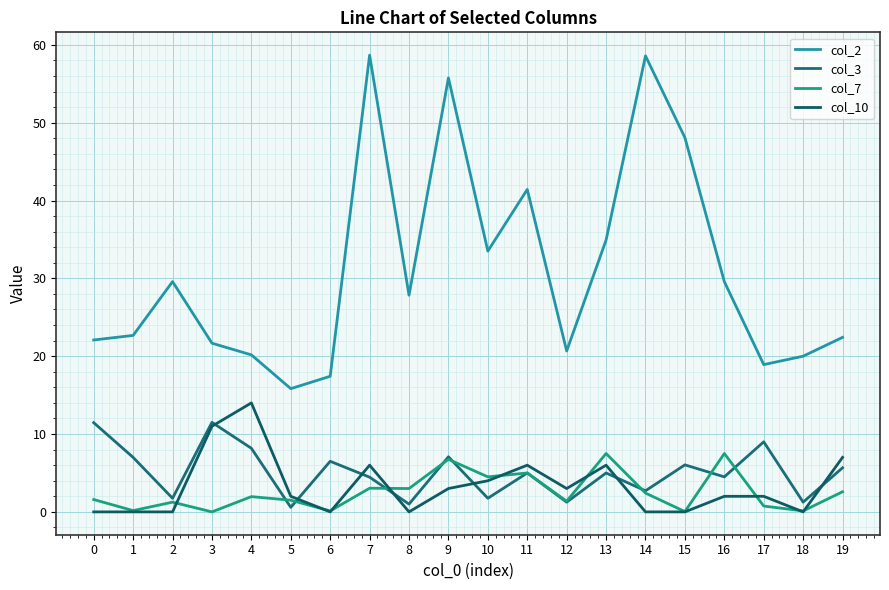

What is the difference between the col_3 values at 15 and 11?

1.0